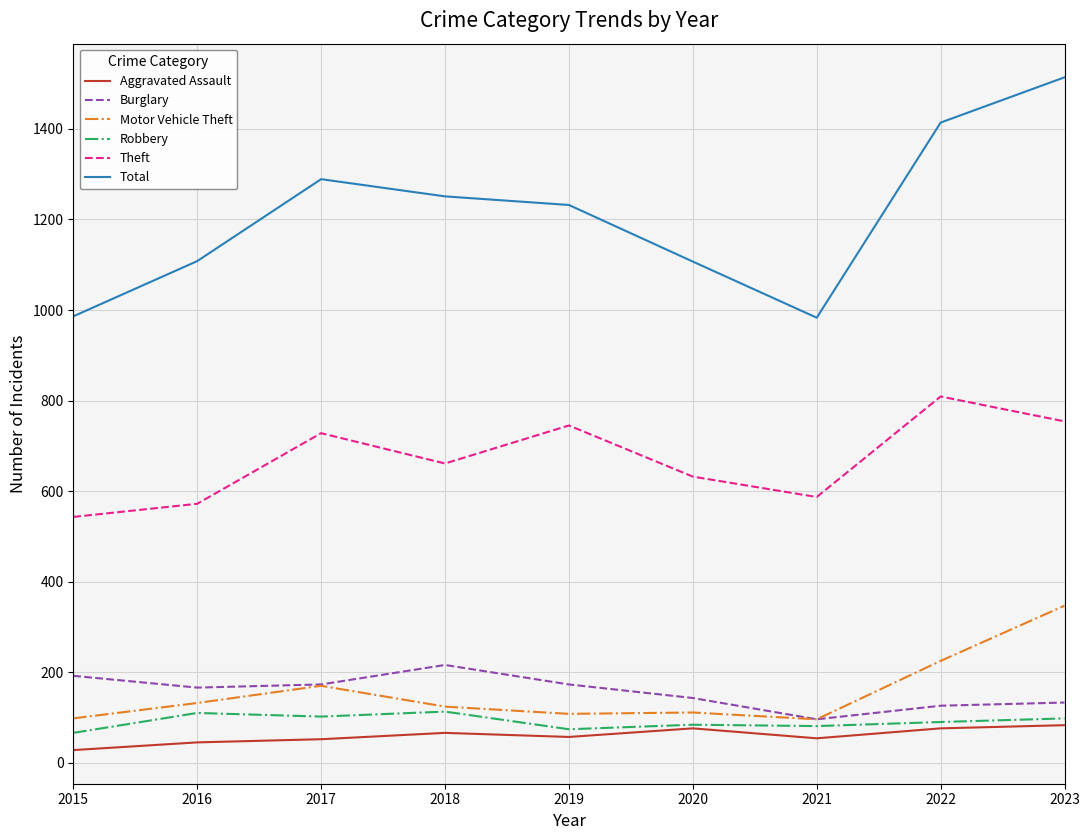

True or false: Total has a value of 382 at 2018.

False